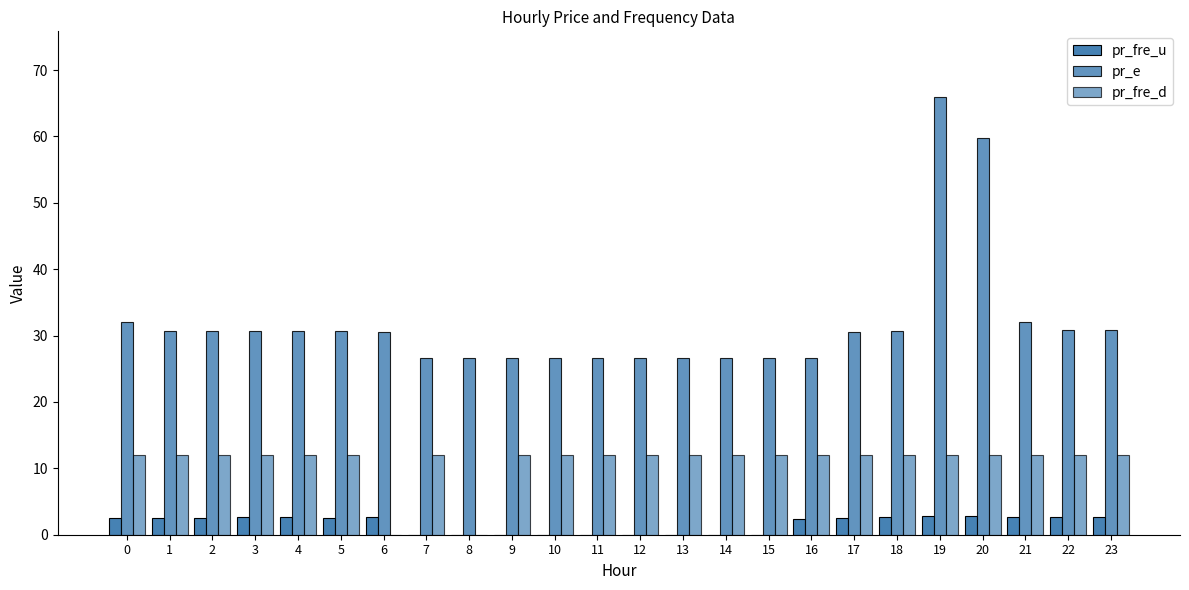

Are the bars grouped side by side (vs. stacked)?

Yes